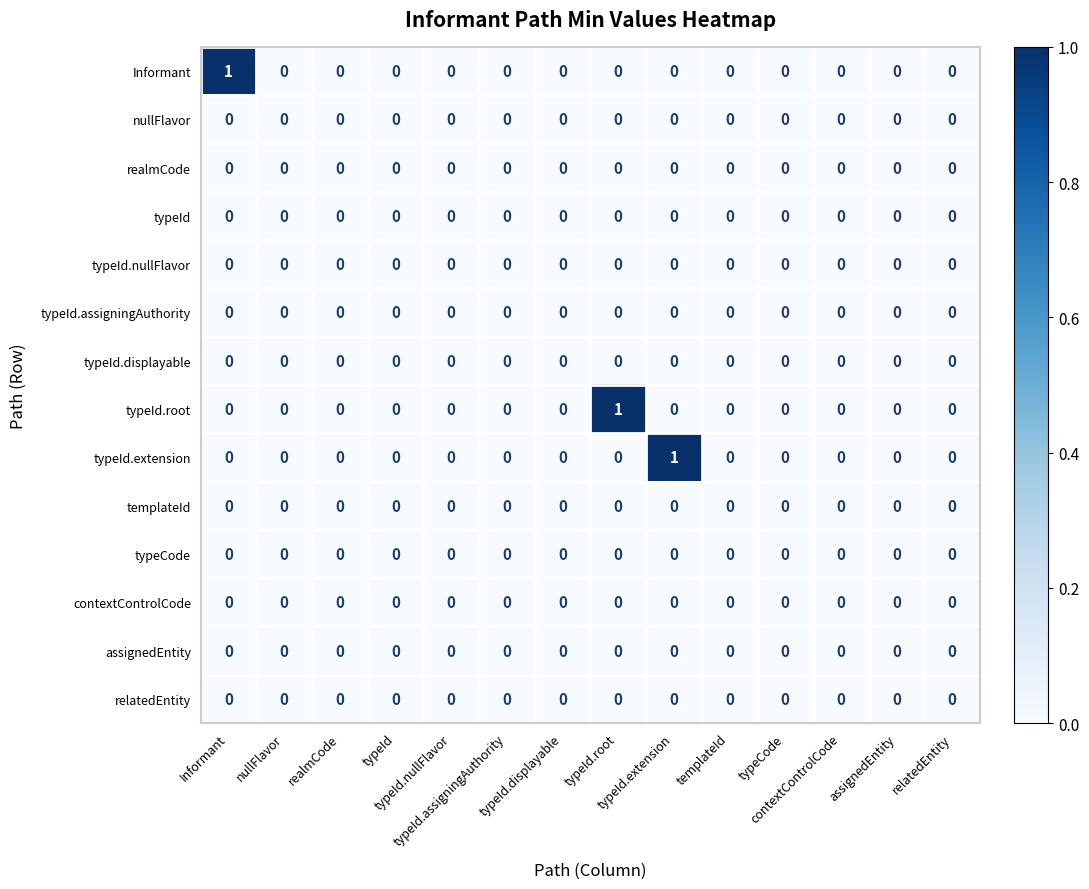

Count the number of data series in this chart.

14